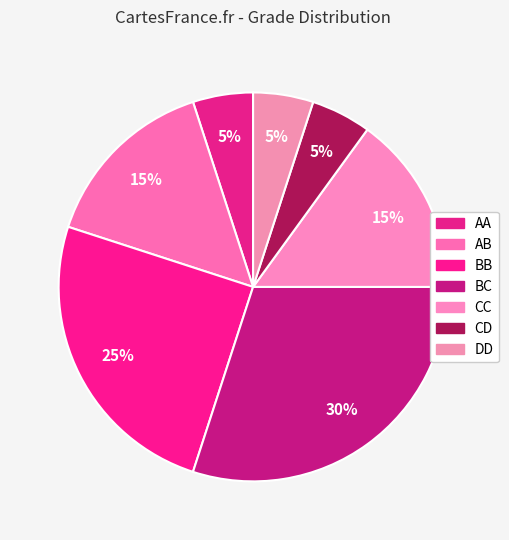

To the nearest percent, what is the combined percentage of DD and BB?

30%